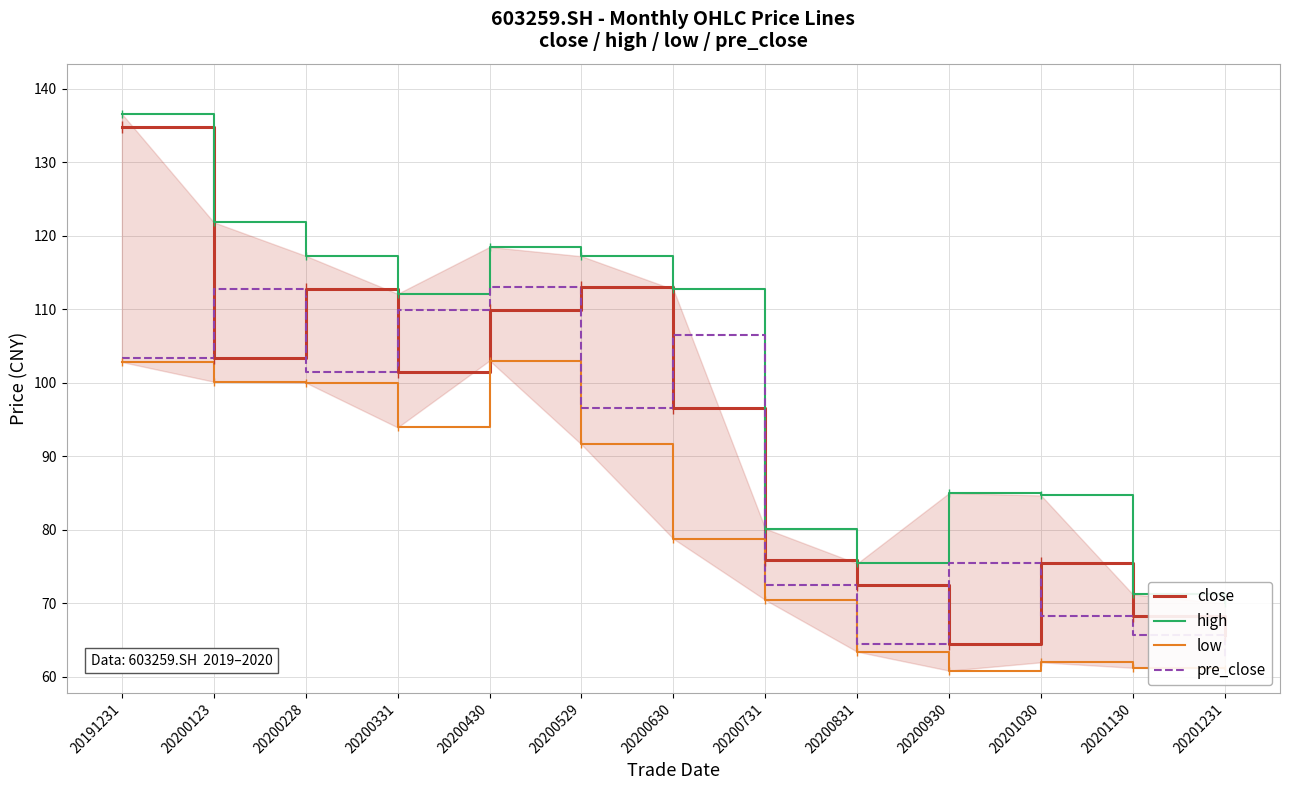

The low series shows 100.2 at 20201030. True or false?

False